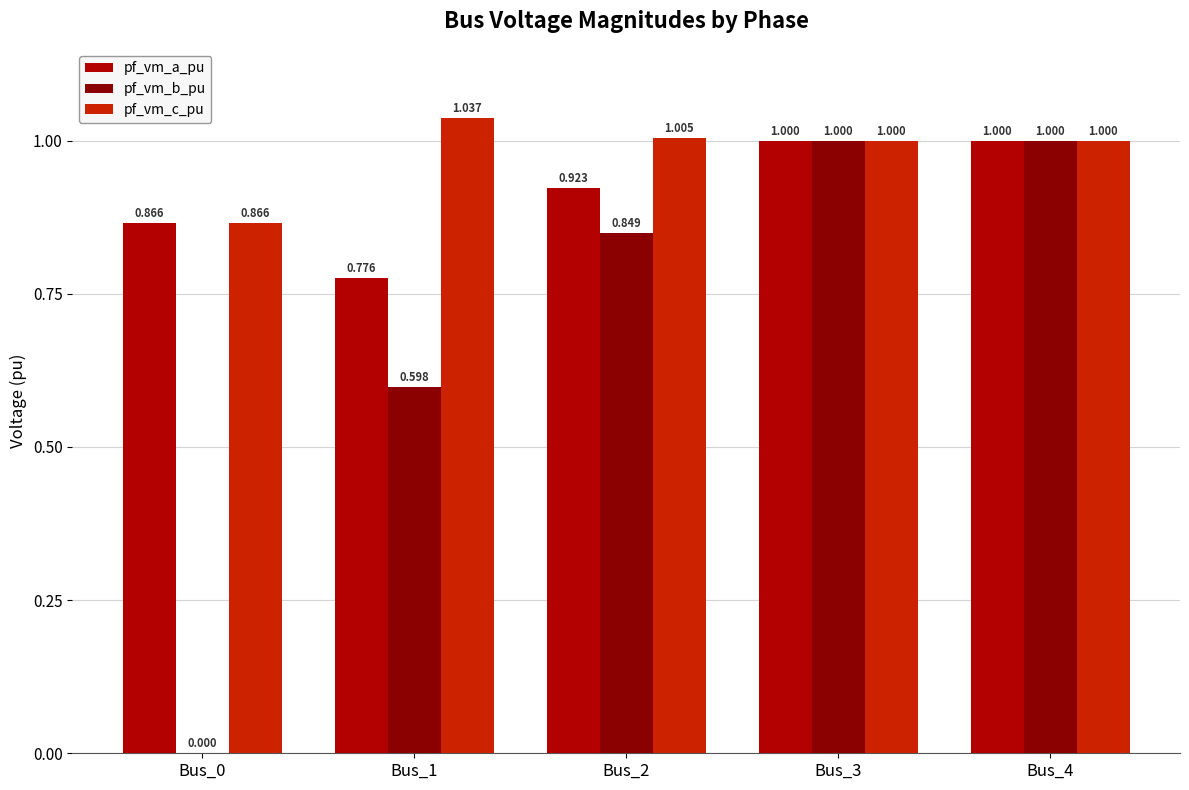

Between Bus_0 and Bus_2, which series saw the biggest shift?

pf_vm_b_pu